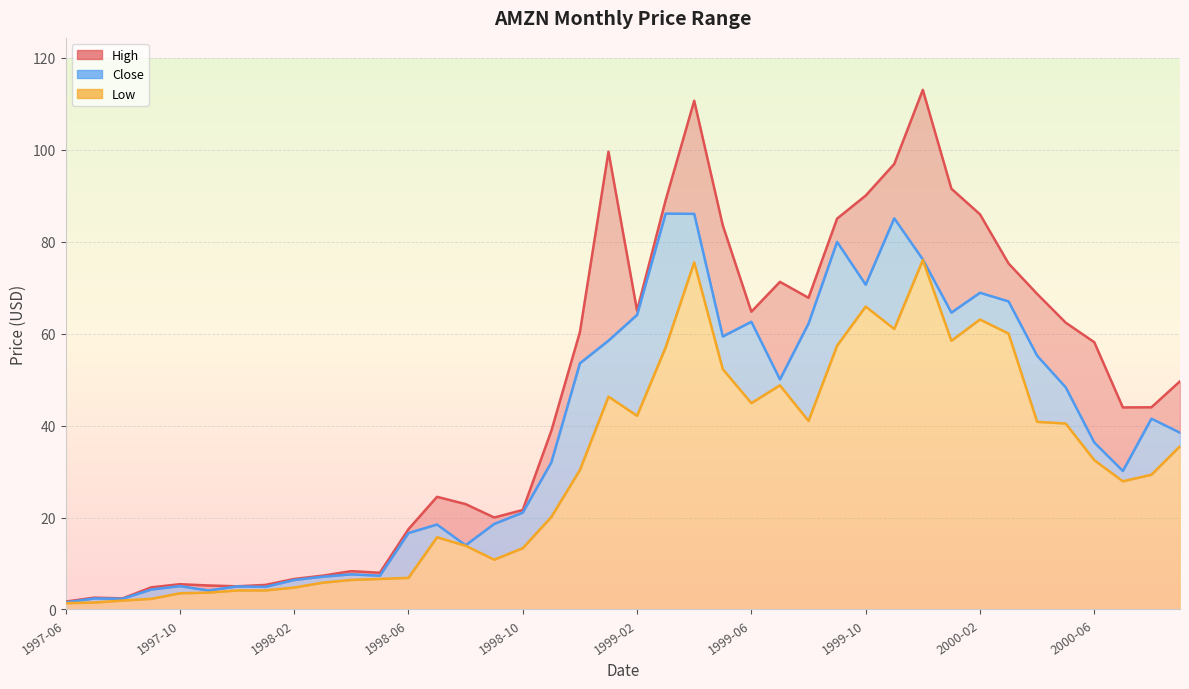

What is the label of the 24th point from the right?

1998-10